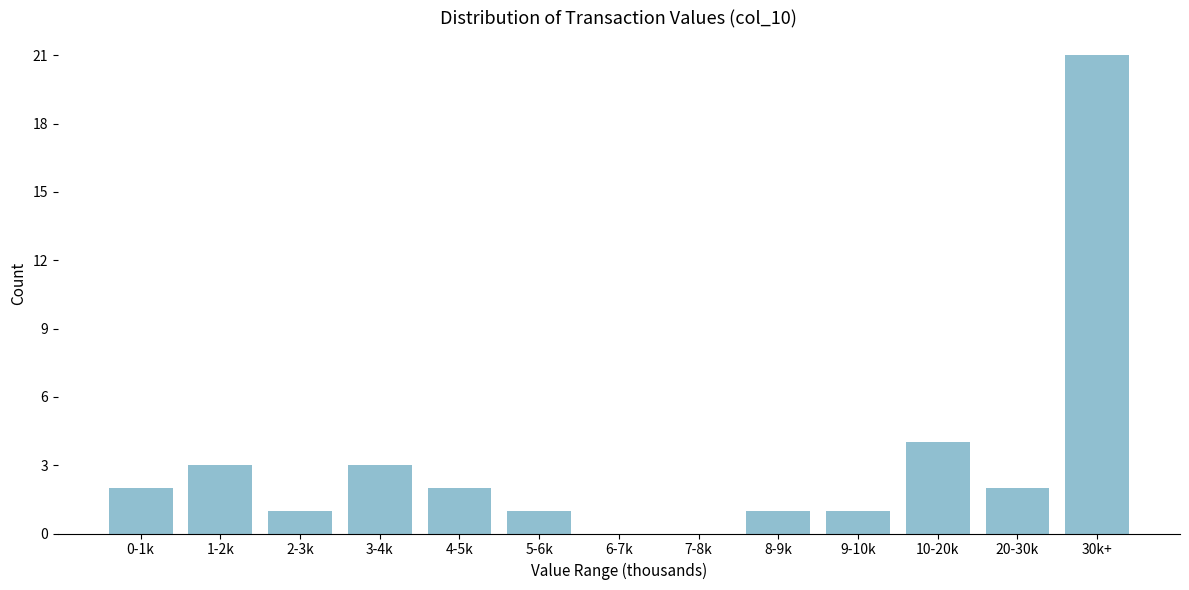

Reading left to right, what are all the values shown in this chart?

0-1k=2	1-2k=3	2-3k=1	3-4k=3	4-5k=2	5-6k=1	6-7k=0	7-8k=0	8-9k=1	9-10k=1	10-20k=4	20-30k=2	30k+=21